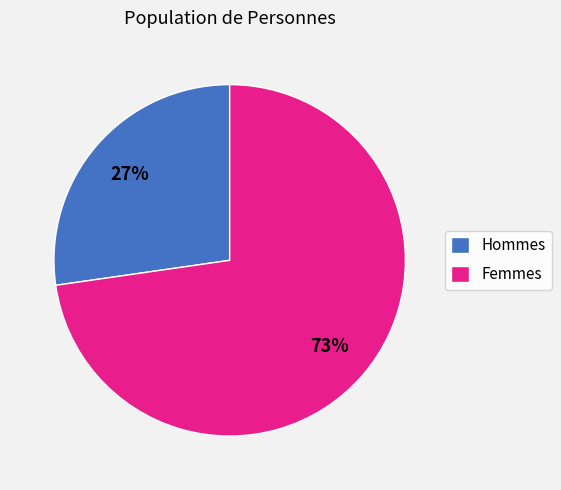

Does any single category account for the majority?

Yes